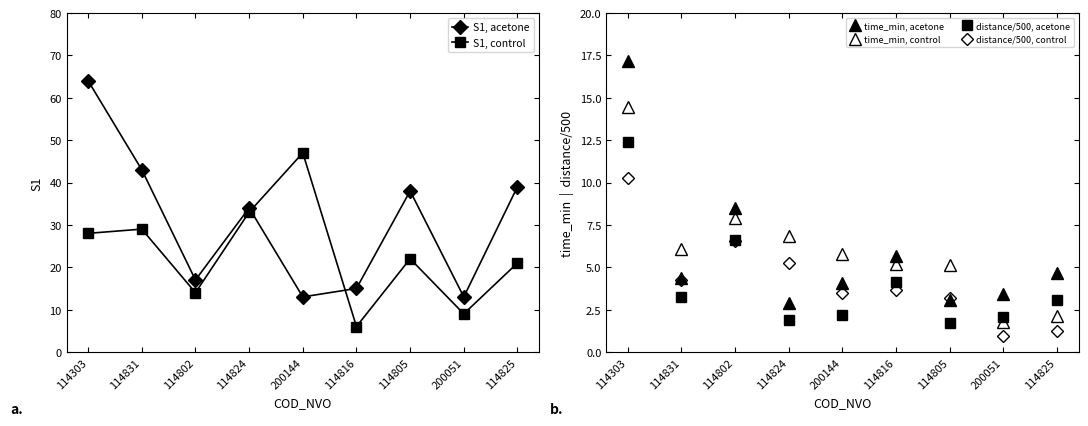

How many series are shown in this chart?

6